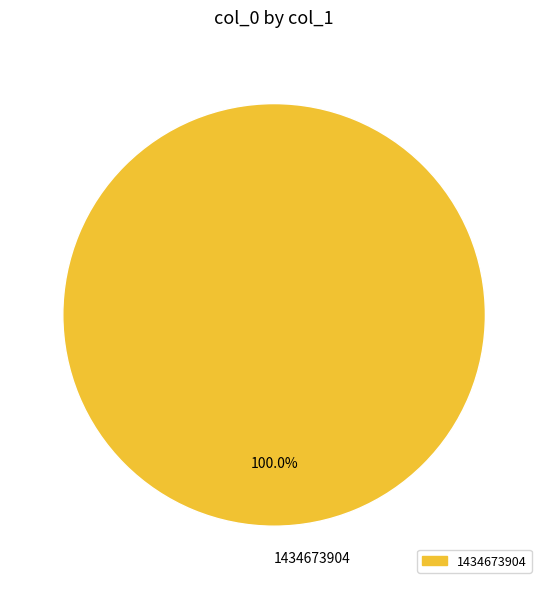

Rank the categories by value from lowest to highest.

1434673904